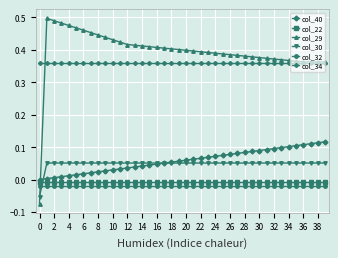

Which series has the largest total across all categories?

col_29